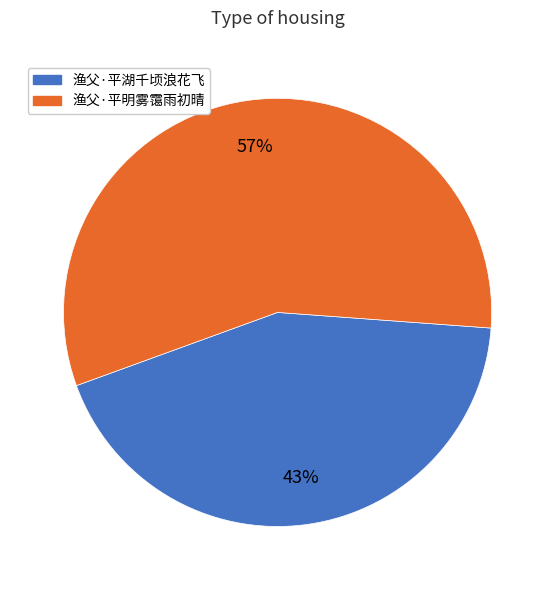

Which category accounts for the majority?

渔父·平明雾霭雨初晴